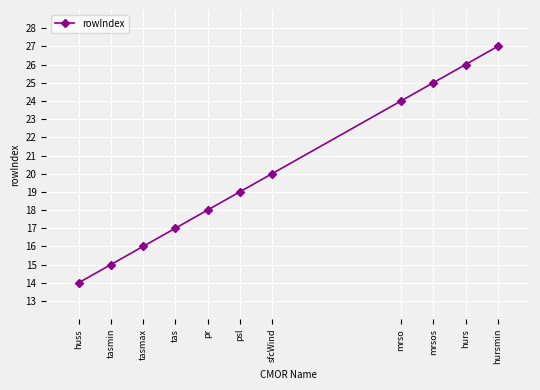

Reading left to right, list all the values displayed in this chart.

huss=14	tasmin=15	tasmax=16	tas=17	pr=18	psl=19	sfcWind=20	mrso=24	mrsos=25	hurs=26	hursmin=27